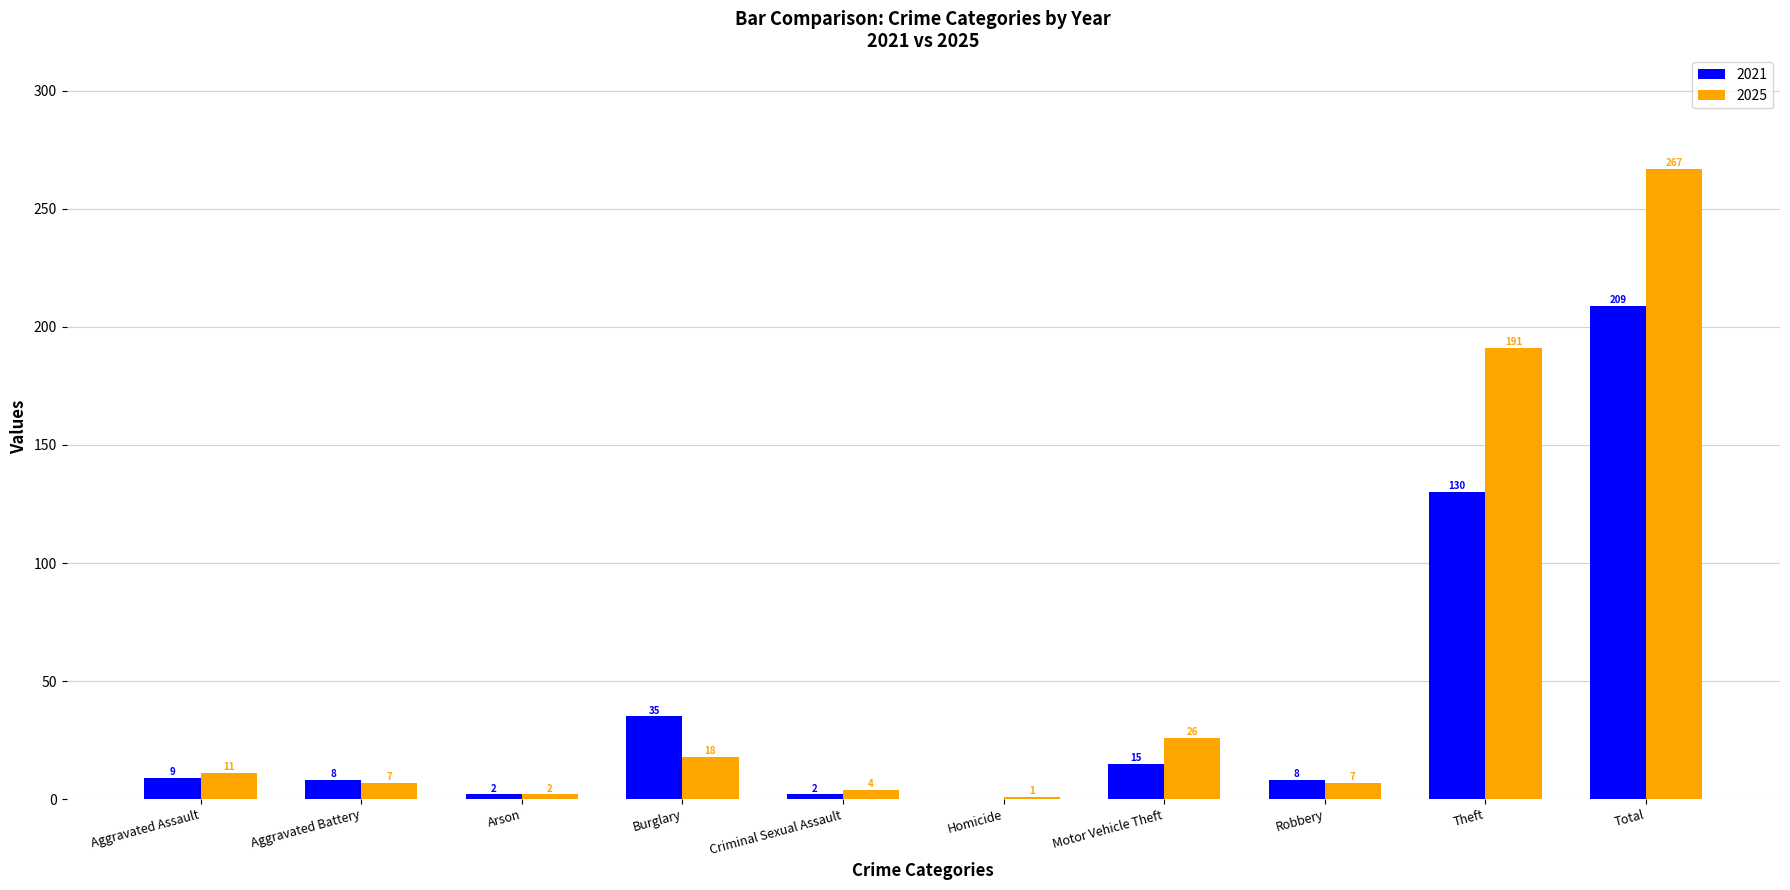

Count the number of categories in the chart.

10